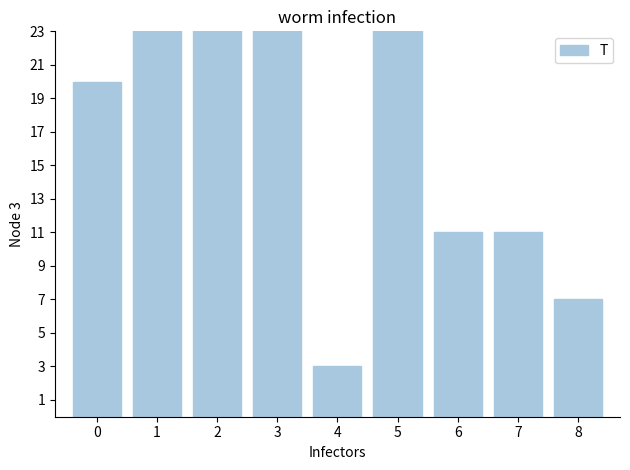

At which label does the data first exceed 20?

1